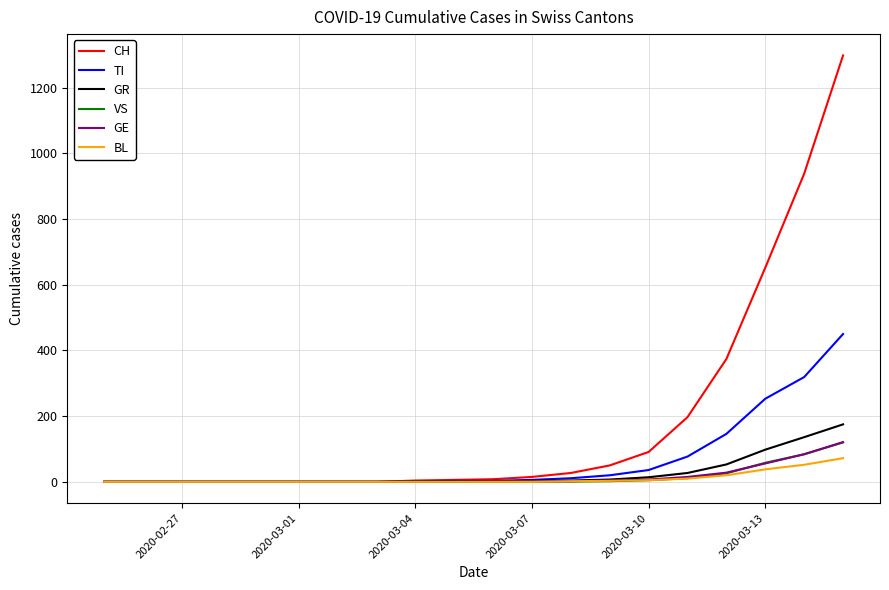

Which series has the largest range (max minus min)?

CH